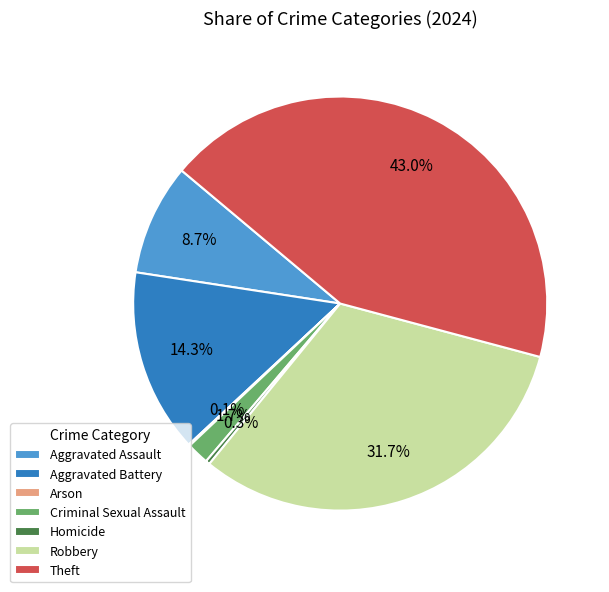

Between Homicide and Aggravated Battery, which is larger?

Aggravated Battery